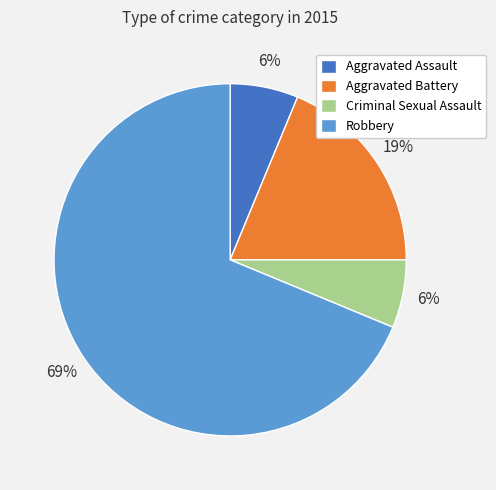

What is the largest slice in the pie chart?

Robbery